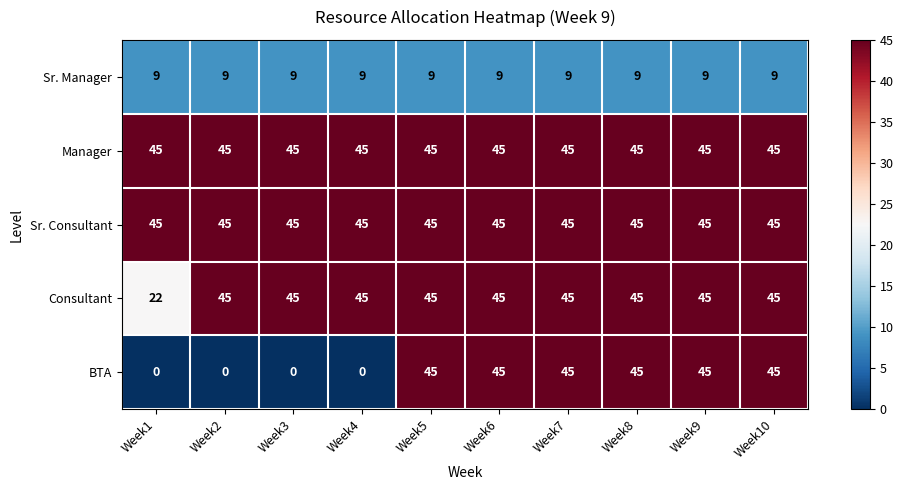

What is the total value across all series at Week1?

121